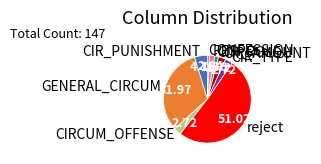

Do CIR_PUNISHMENT and CIR_ROLE together represent more than half of the pie?

No